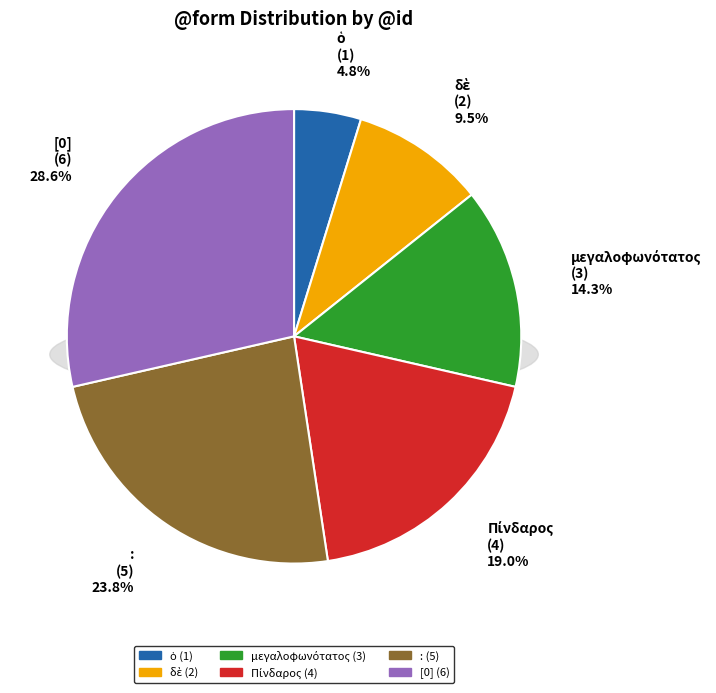

What percentage is the Πίνδαρος slice, to the nearest percent?

19%